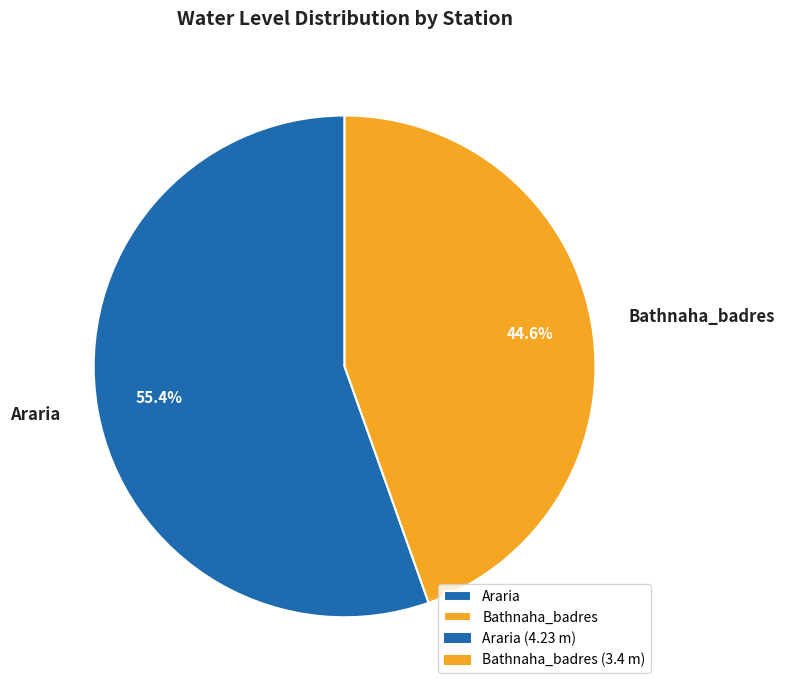

To the nearest percent, what is the difference between the largest and smallest slice percentages?

11%